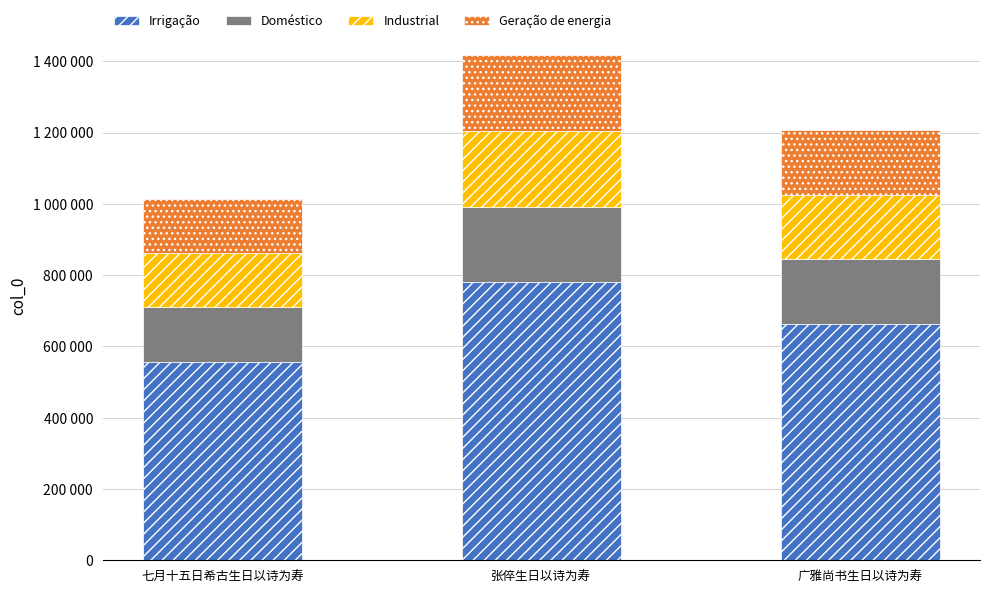

At 广雅尚书生日以诗为寿, list the series in order from largest to smallest.

Irrigação, Doméstico, Industrial, Geração de energia